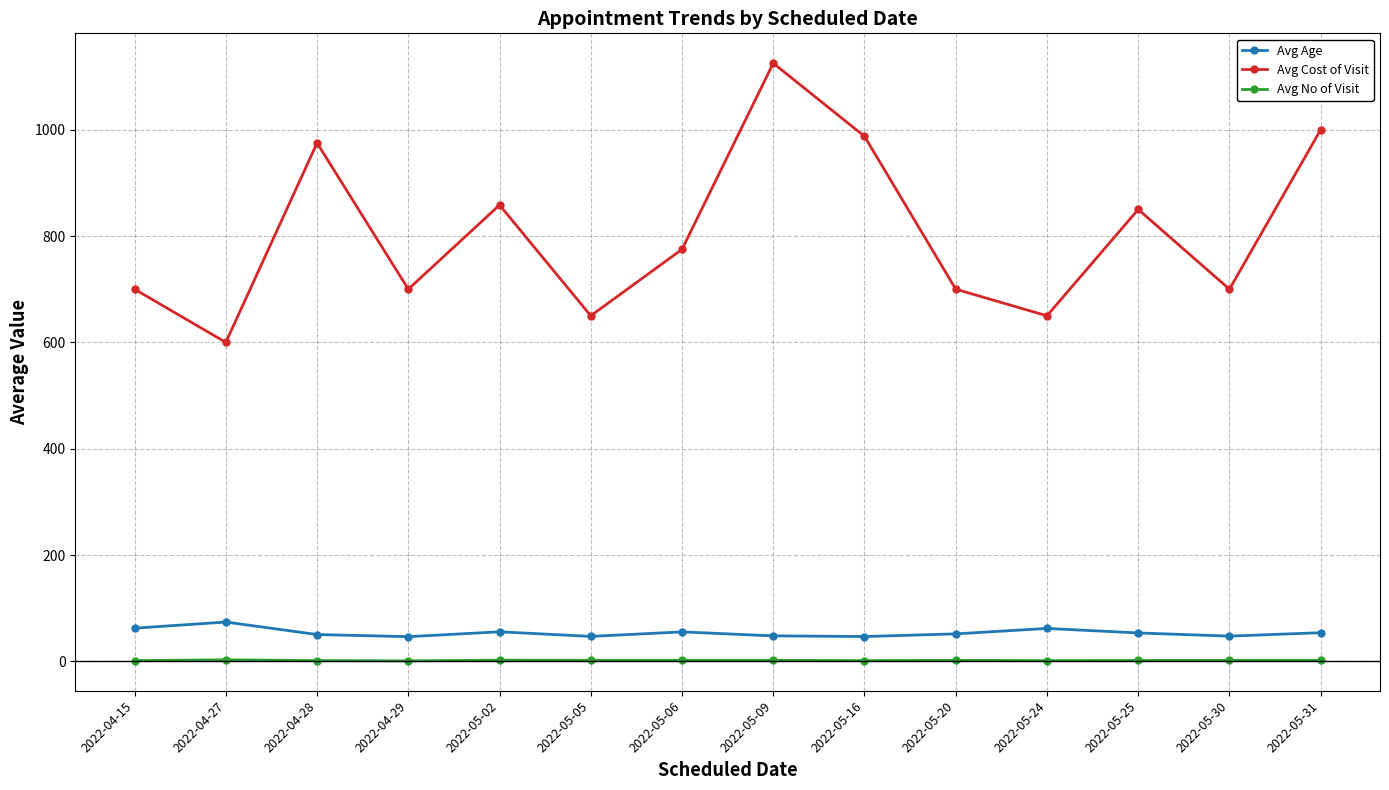

What is the sum of the Avg Cost of Visit values at 2022-05-06 and 2022-05-20?

1475.0